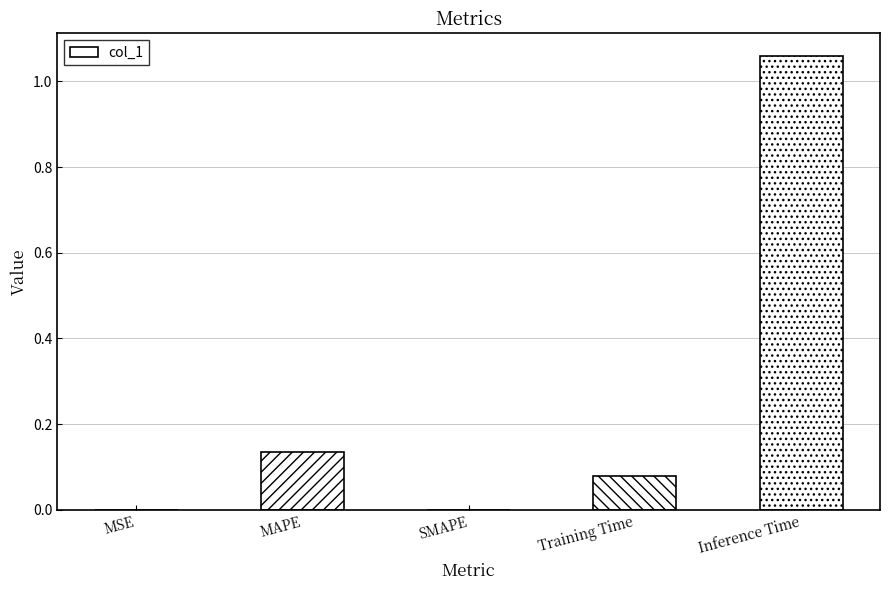

Is it true that the value at Inference Time is 0.5?

False